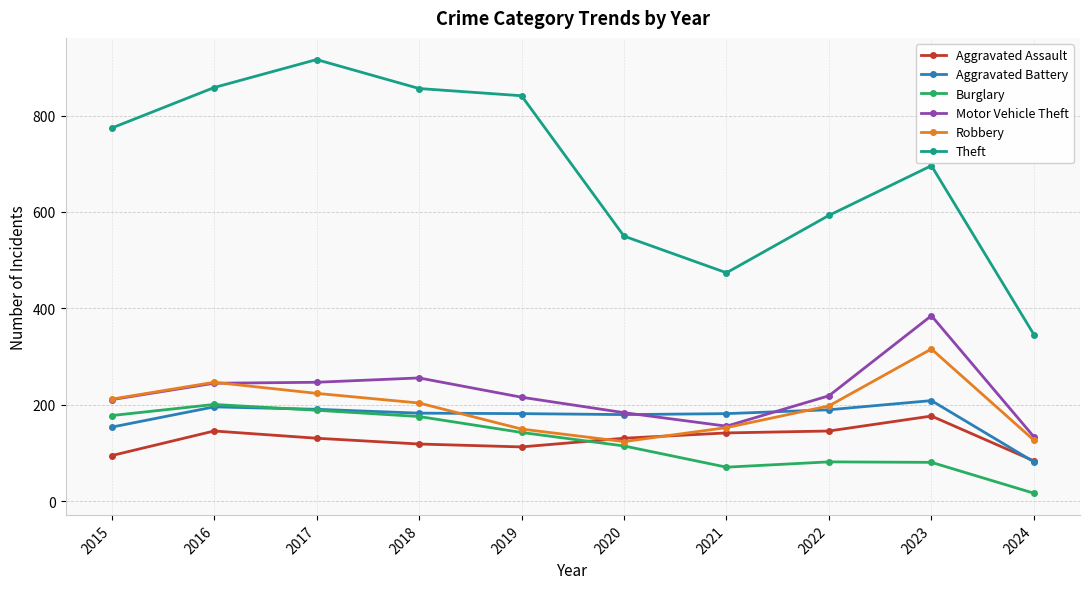

What is the average value of the Robbery series?

196